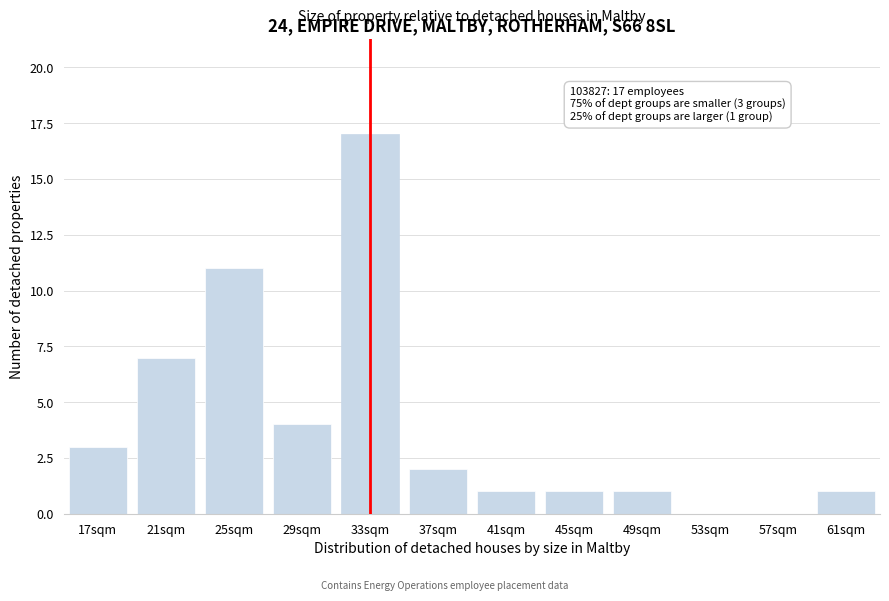

Reading left to right, what are all the values shown in this chart?

17sqm=3	21sqm=7	25sqm=11	29sqm=4	33sqm=17	37sqm=2	41sqm=1	45sqm=1	49sqm=1	53sqm=0	57sqm=0	61sqm=1